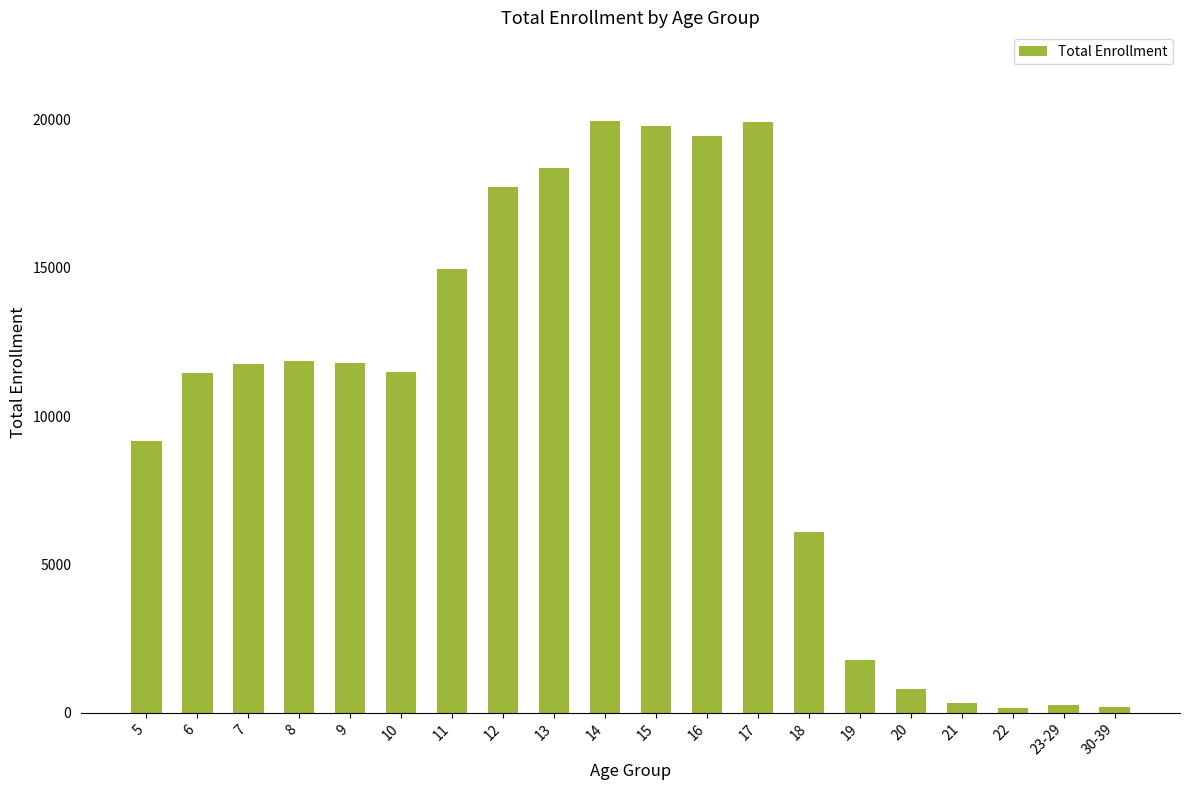

What is the value of the 18th bar from the left?

168